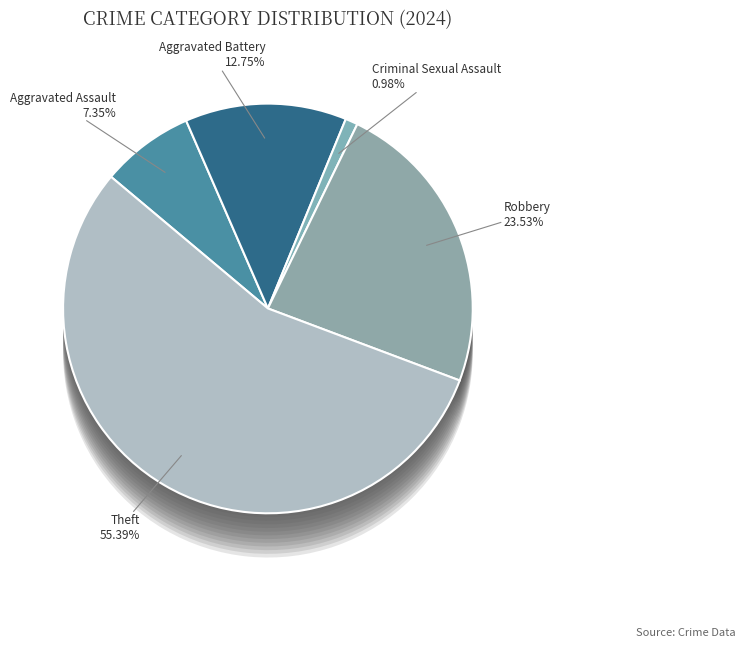

How many segments does this pie chart have?

6